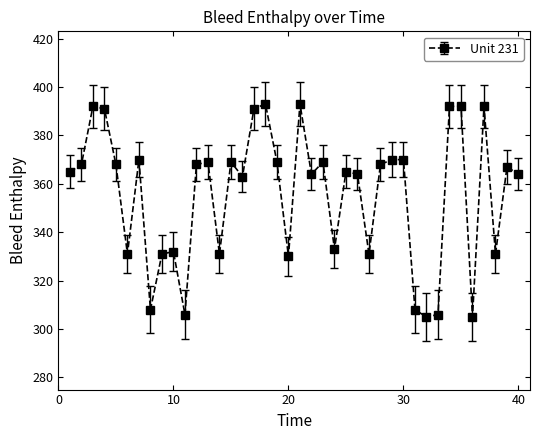

What is the difference between the maximum and second lowest values?

88